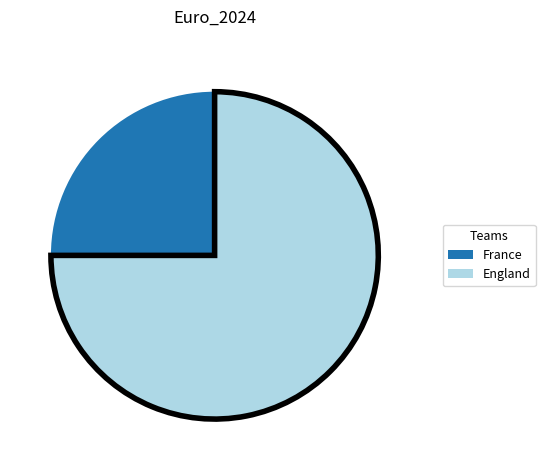

The France slice represents 25% of the pie. True or false?

True